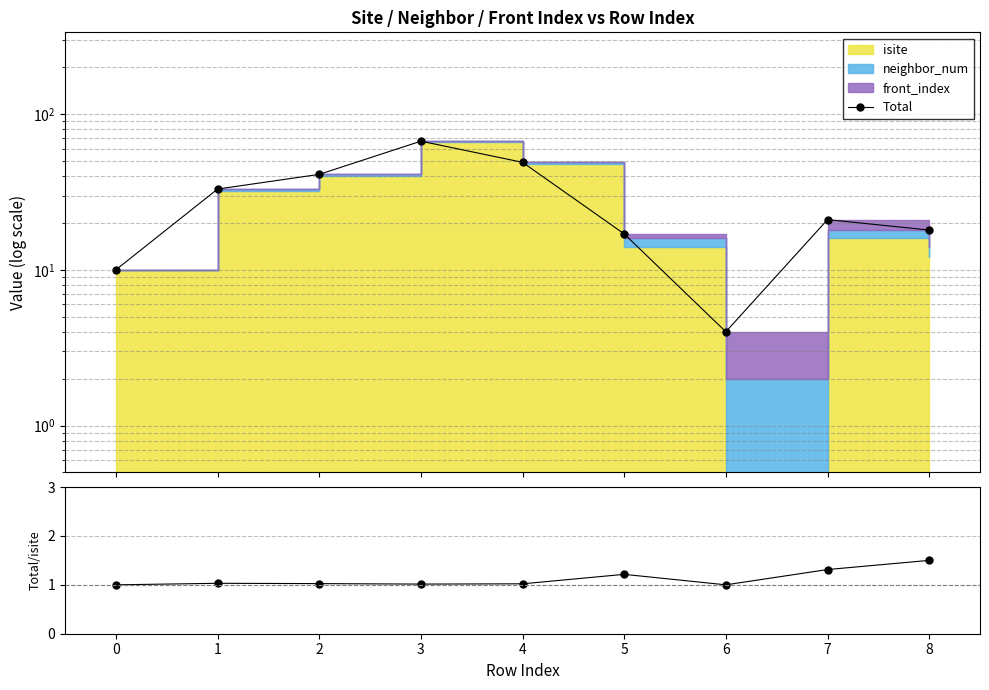

The Total/isite series shows 0.8 at 5. True or false?

False